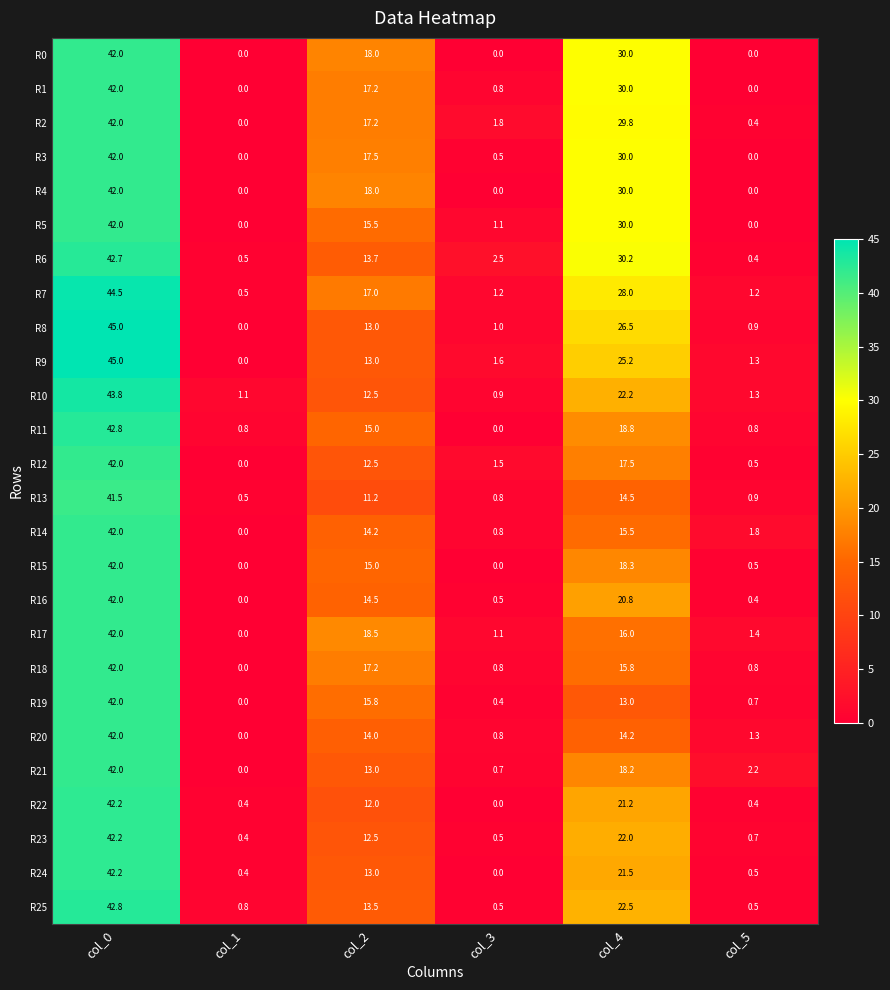

What is the spread (max minus min) of values at col_1?

1.1